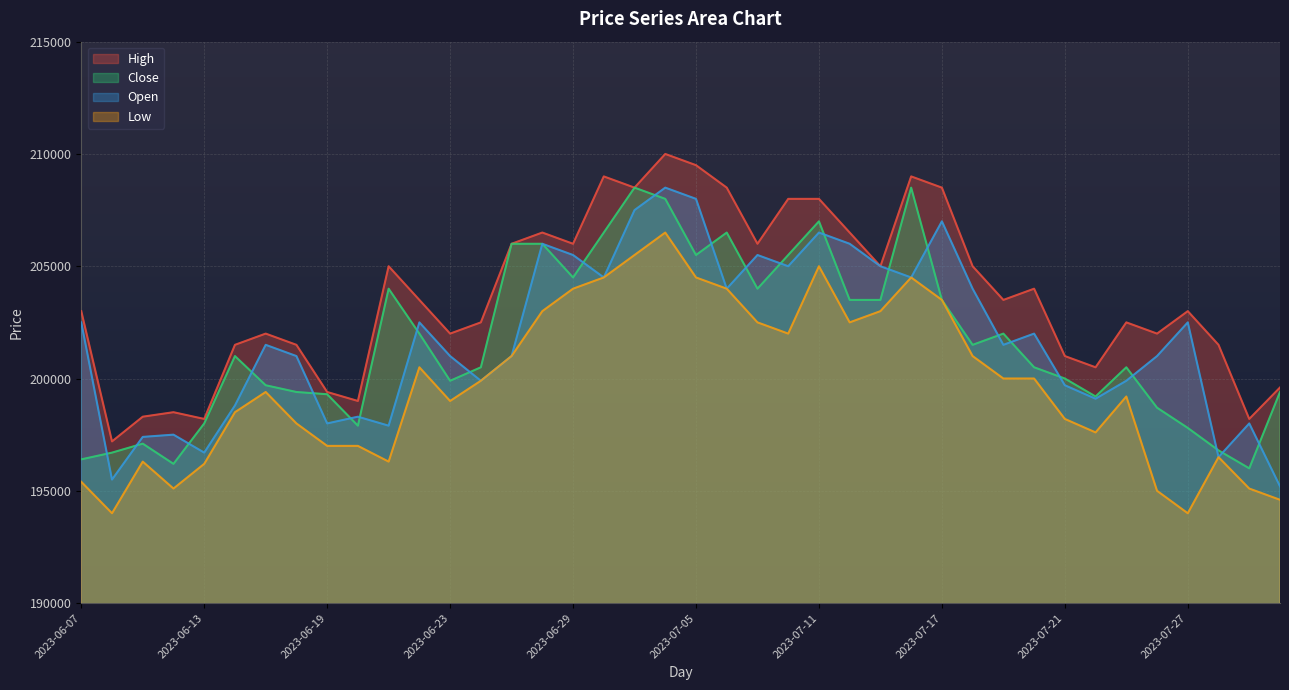

Which series has the largest total across all categories?

High